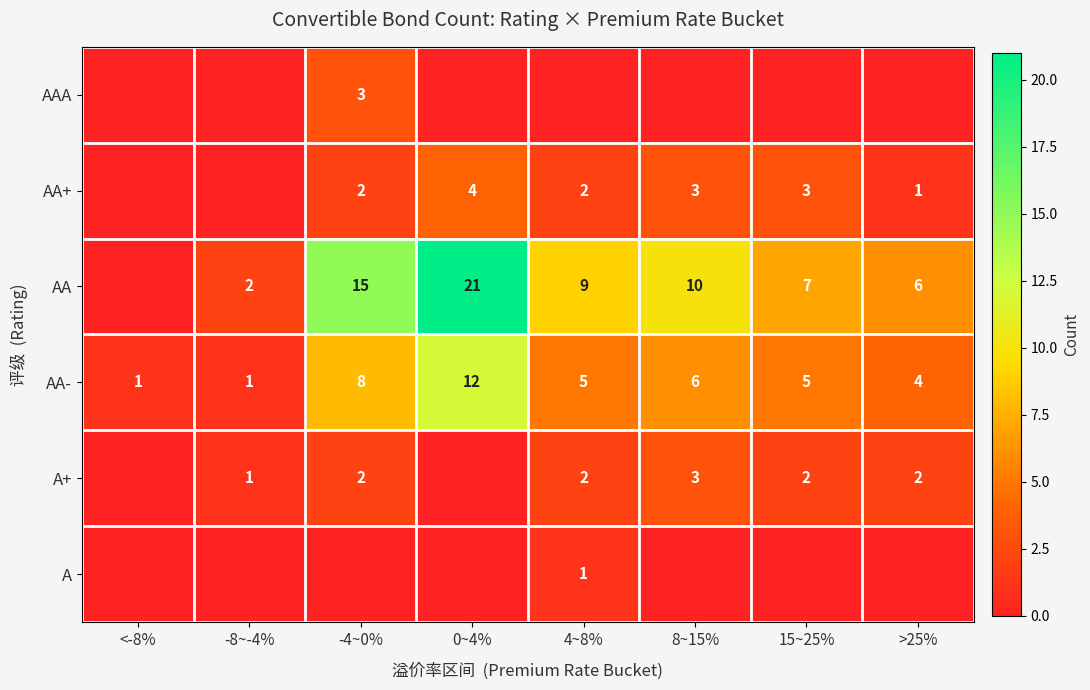

True or false: AA has a value of 9 at >25%.

False